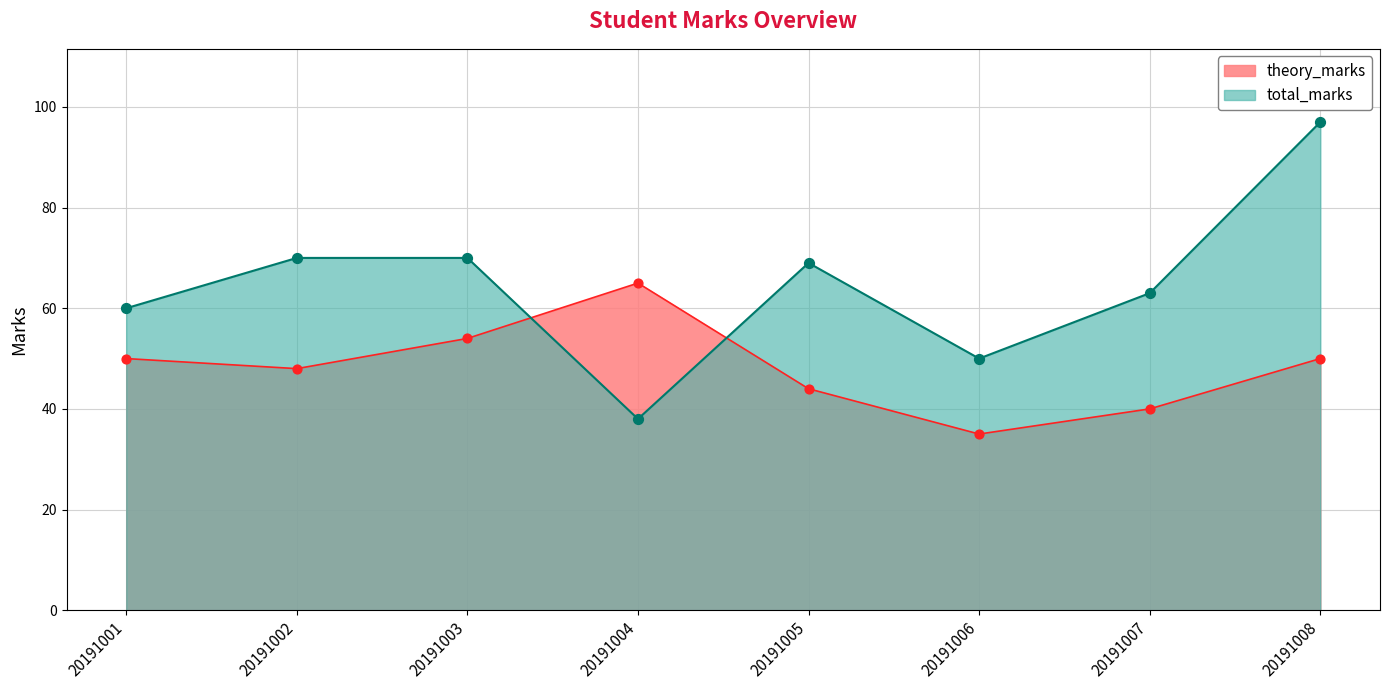

Which series has the widest spread of Y values?

total_marks